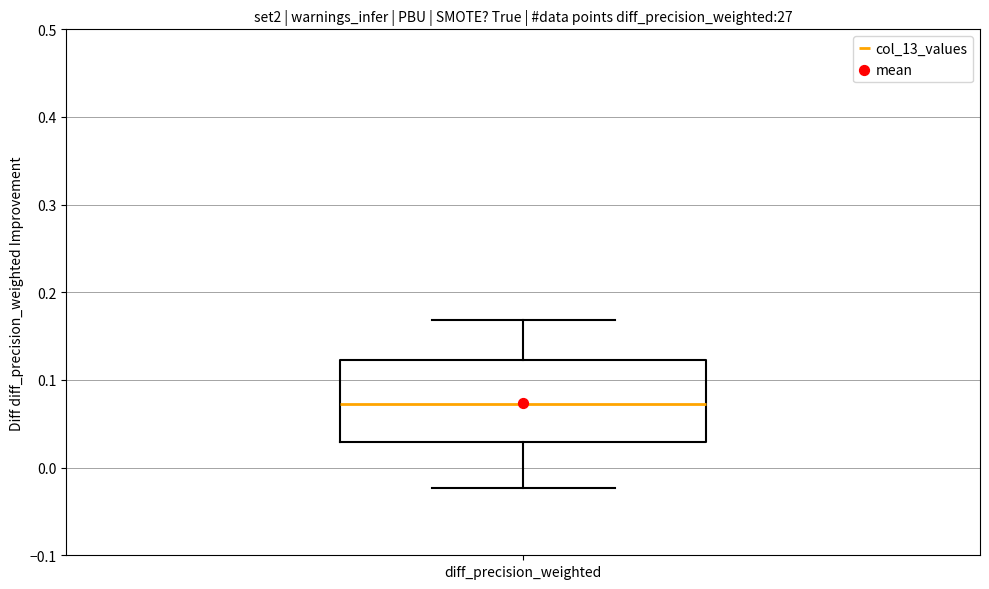

Read this box plot against the y-axis: the position of the median line, the range covered by the box, and the ends of both whiskers. The values are not printed on the chart, so give them approximately, as read against the axis.

median 0.07, box 0.03 to 0.12, whiskers -0.02 to 0.17